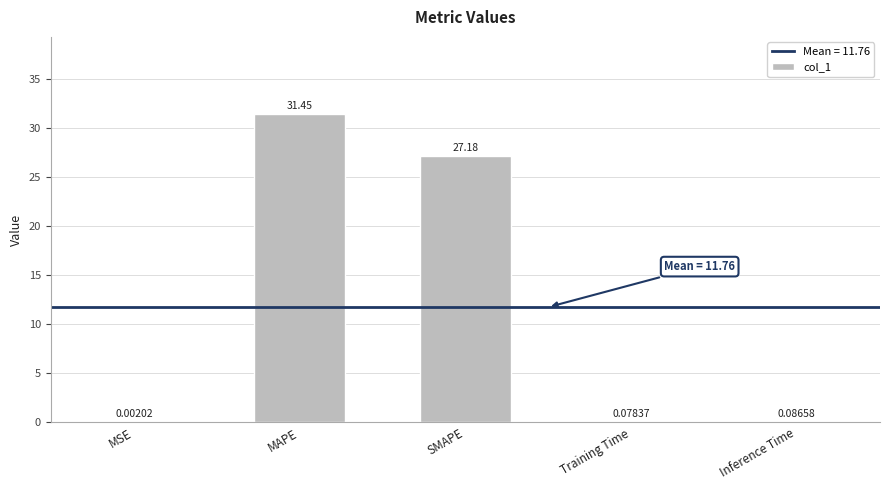

What is the sum of the values at Inference Time and SMAPE?

27.3